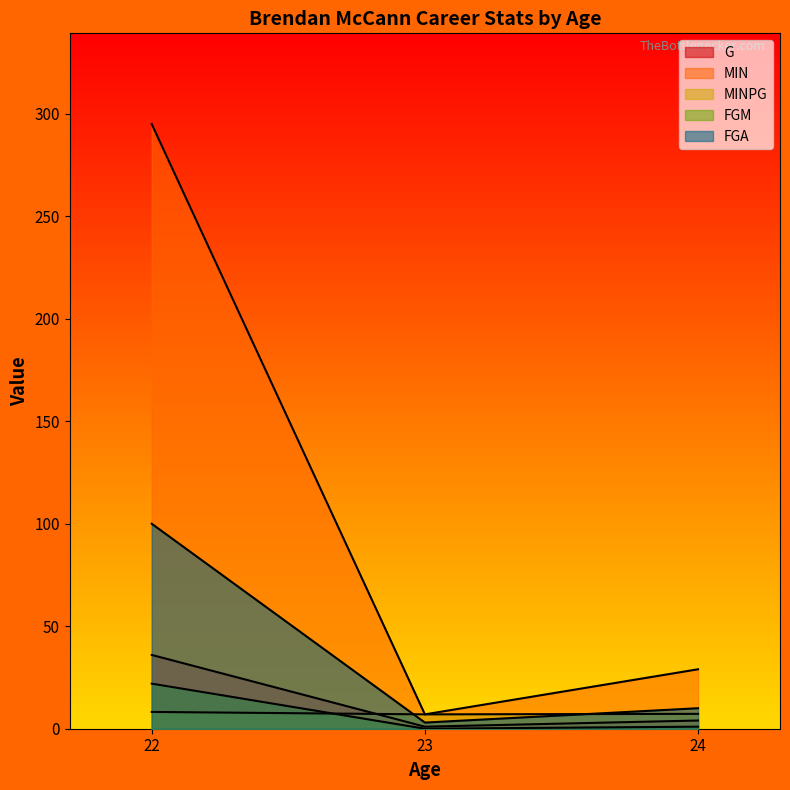

What is the difference between the maximum and minimum values in the MINPG series?

1.2